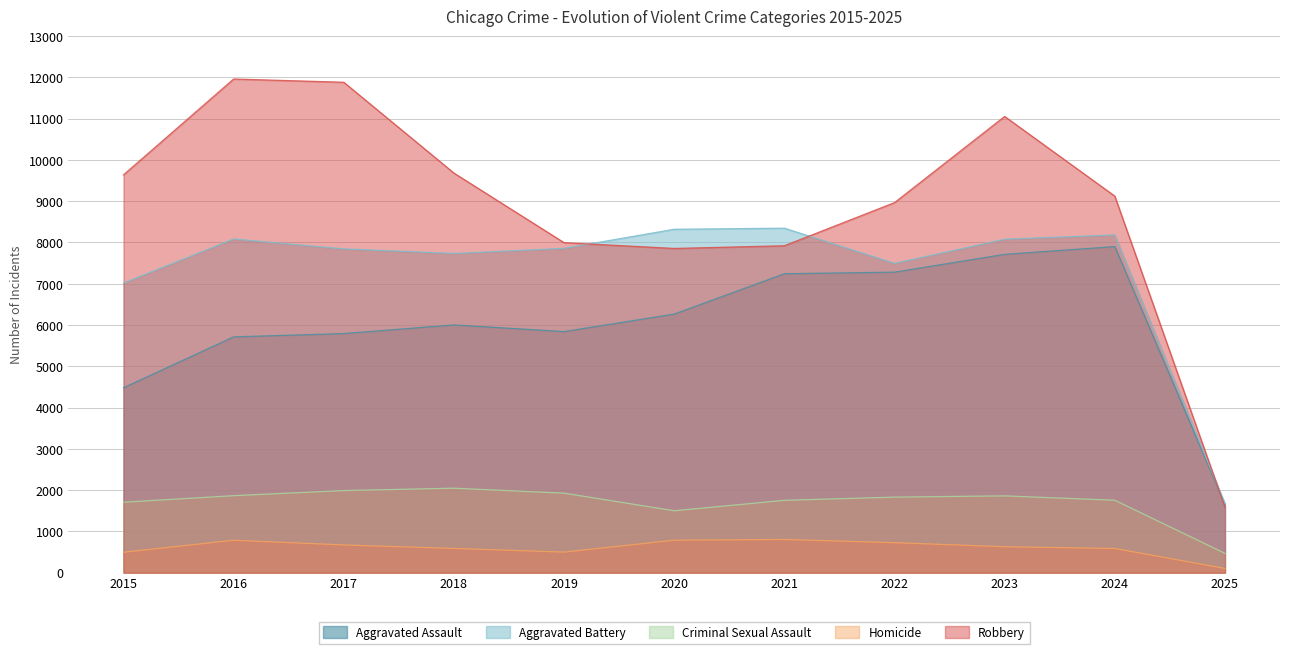

The Criminal Sexual Assault series shows 2616 at 2017. True or false?

False